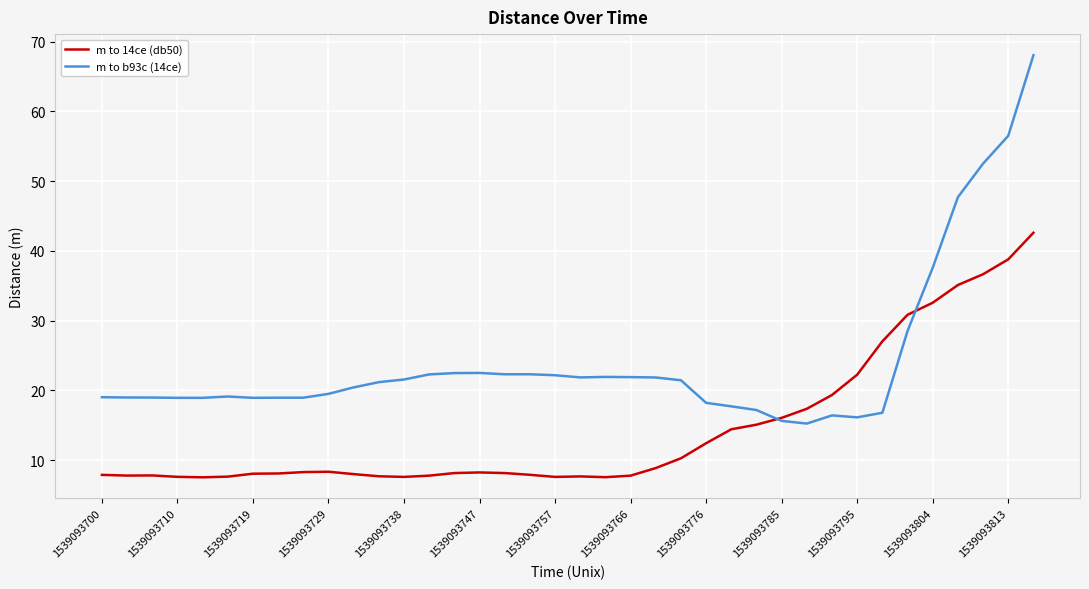

True or false: m to 14ce (db50) and m to b93c (14ce) cross at least once.

True